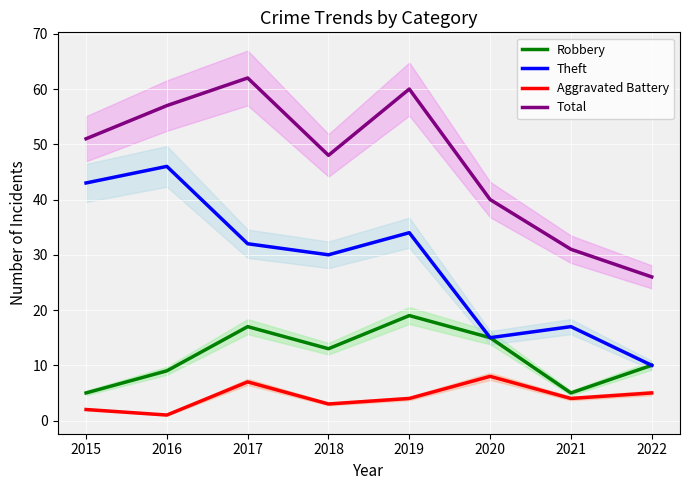

What are all the series names shown in the legend?

Robbery, Theft, Aggravated Battery, Total